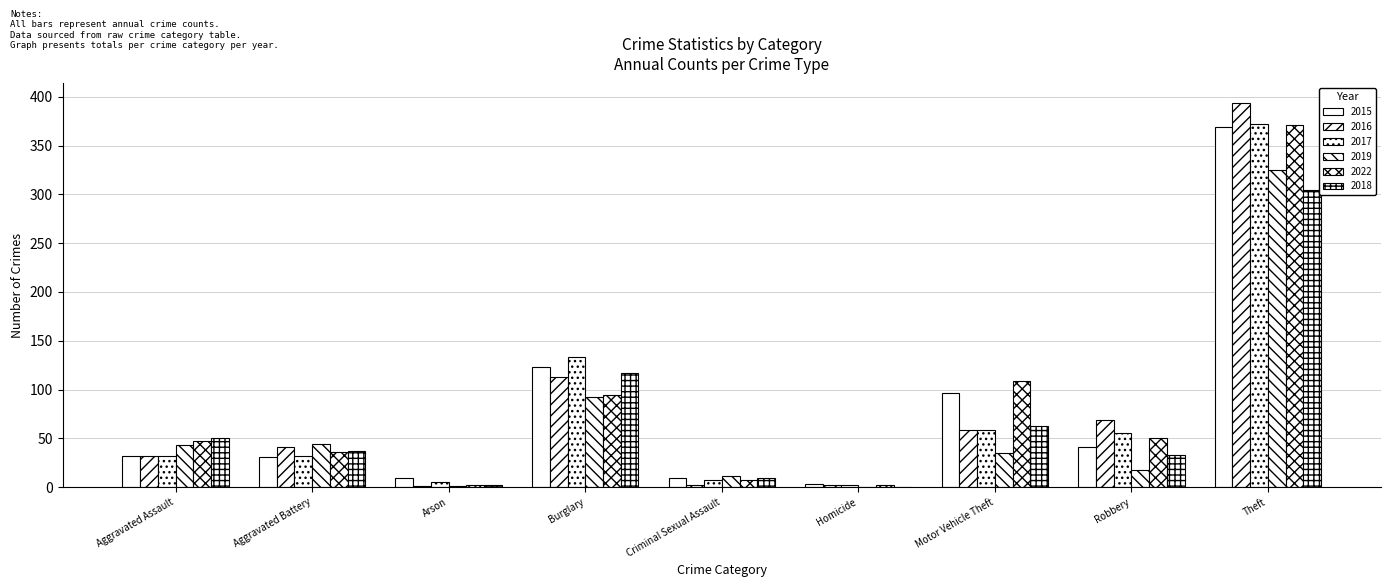

Which series changed the most between Arson and Motor Vehicle Theft?

2022